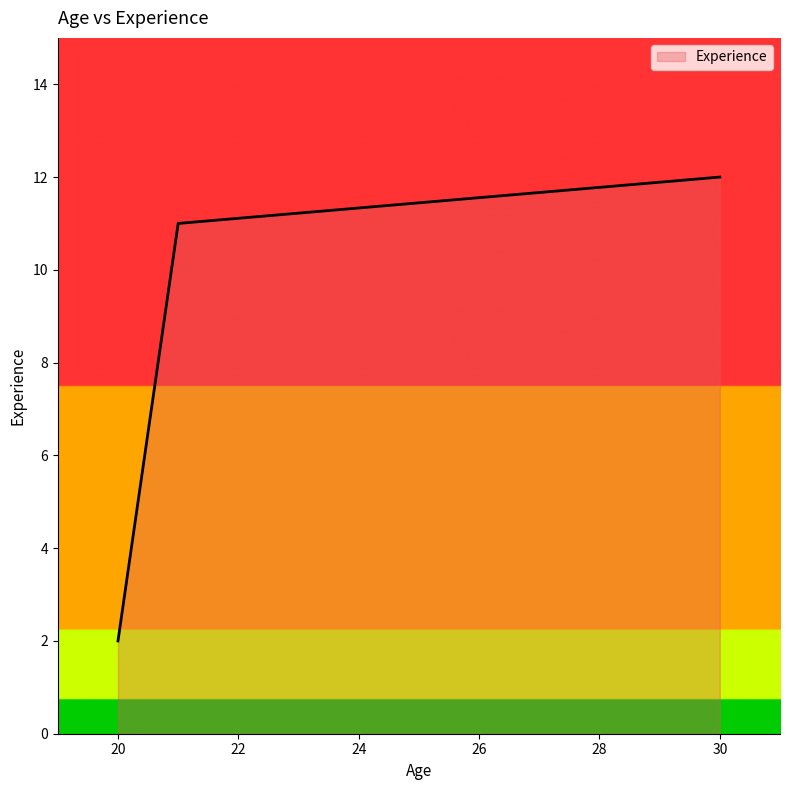

What is the difference between the maximum and minimum values?

10